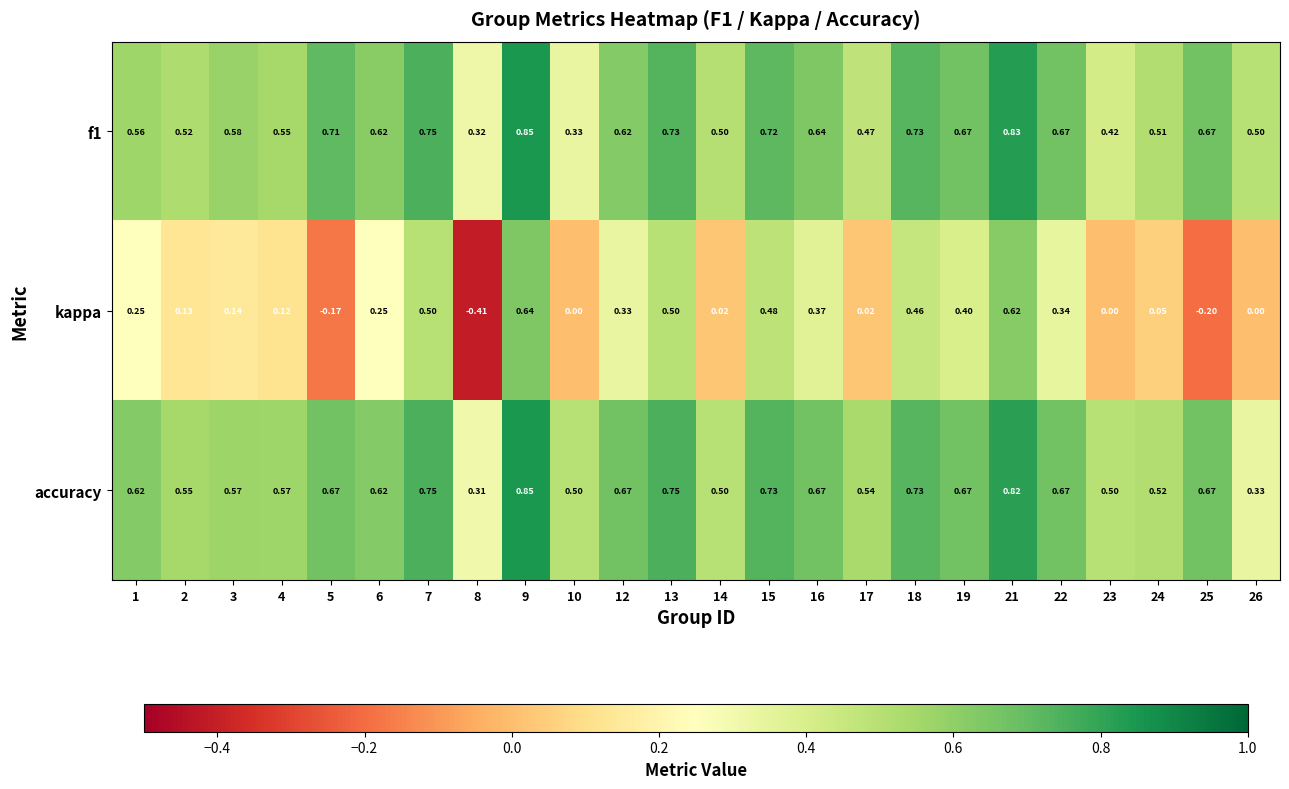

Which series has the widest spread of values?

kappa